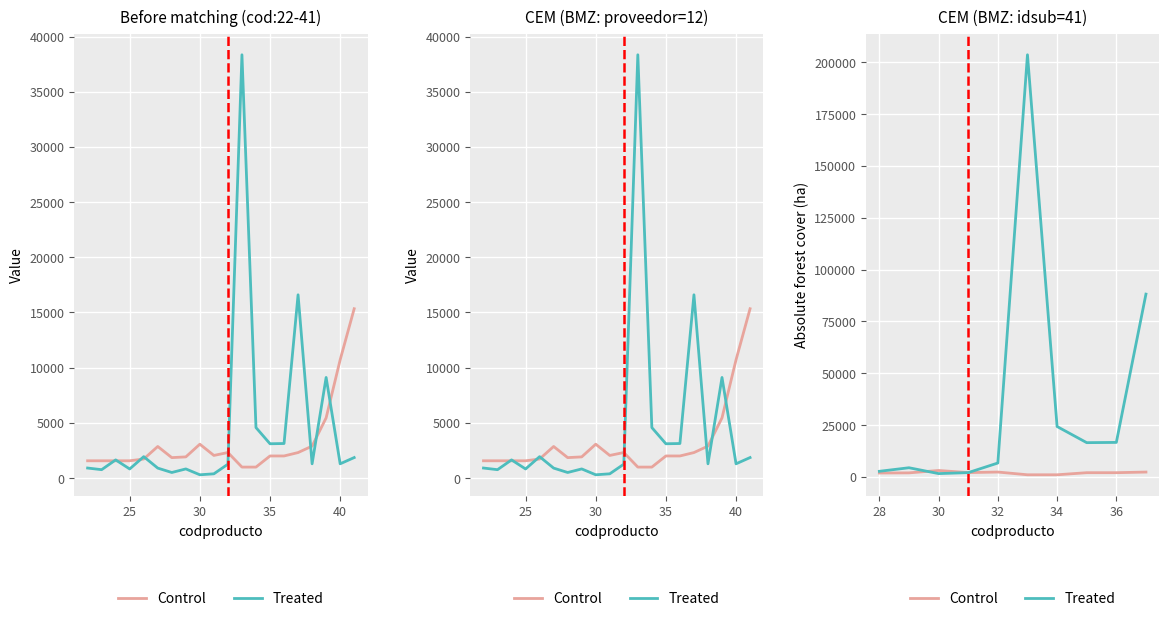

How many series are shown in this chart?

2